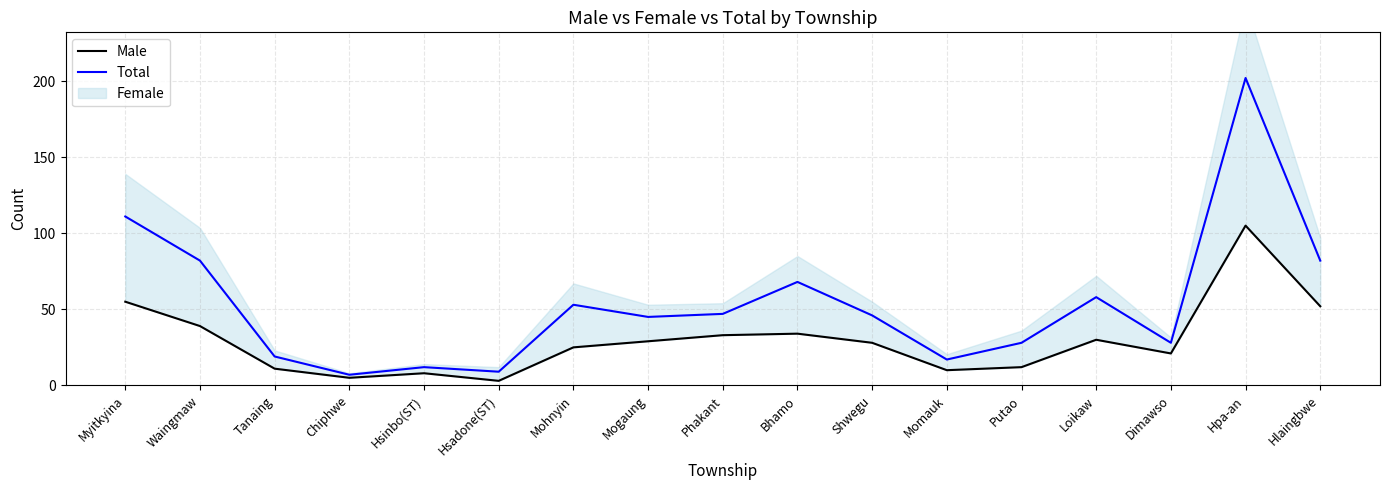

Is the value of Male at Phakant greater than the value of Total at Hsinbo(ST)?

Yes